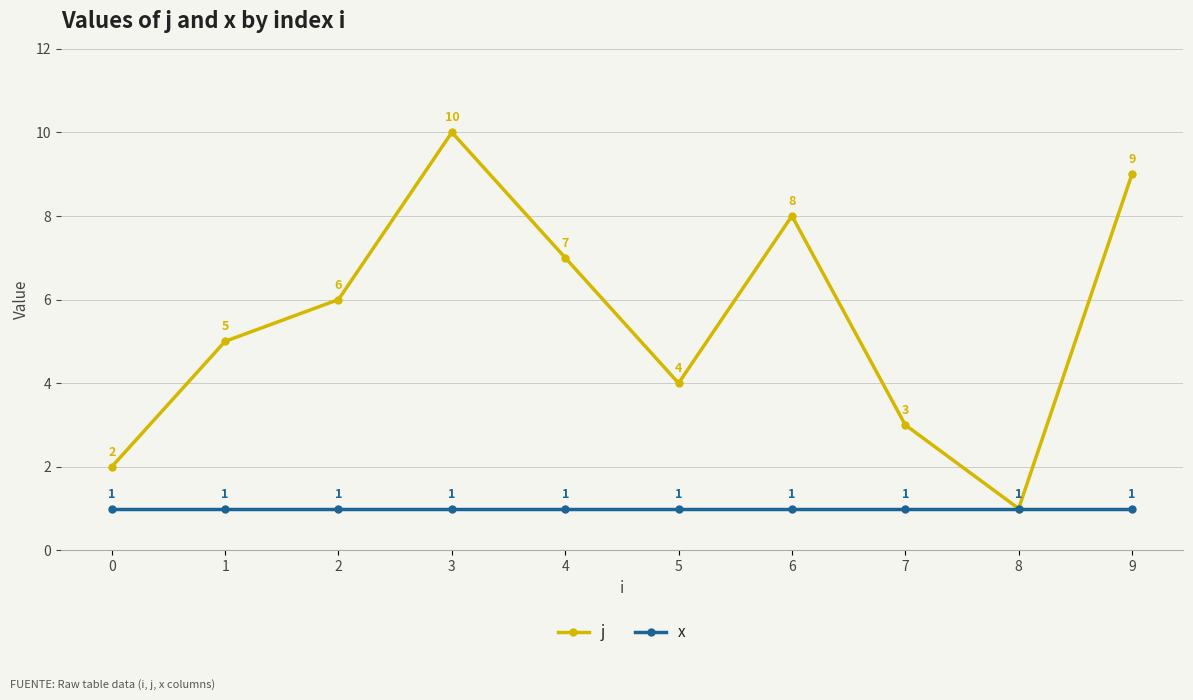

The value of j at 0 is 1. True or false?

False